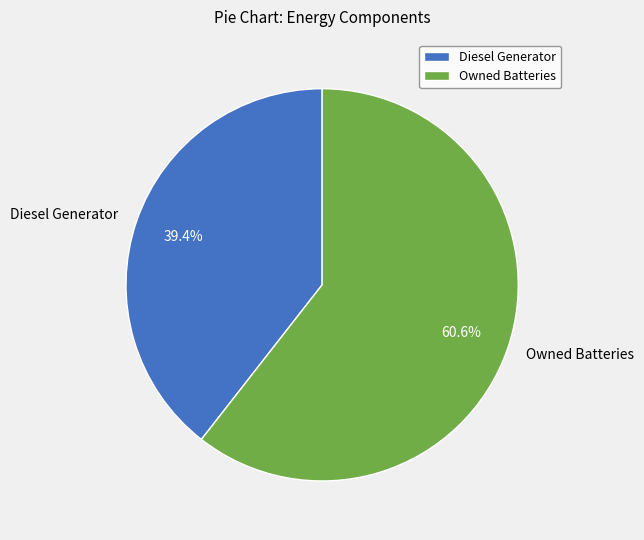

What percentage is the Owned Batteries slice, to the nearest percent?

61%